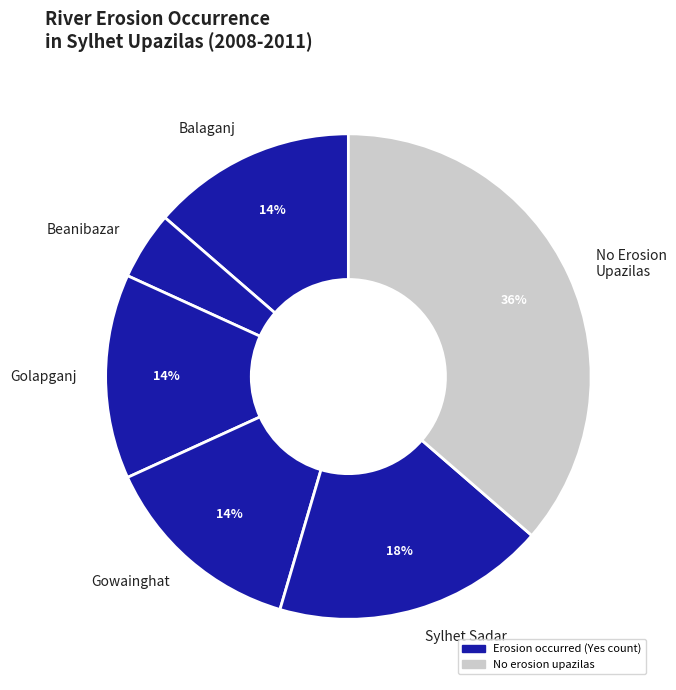

Count the number of slices in the pie.

6